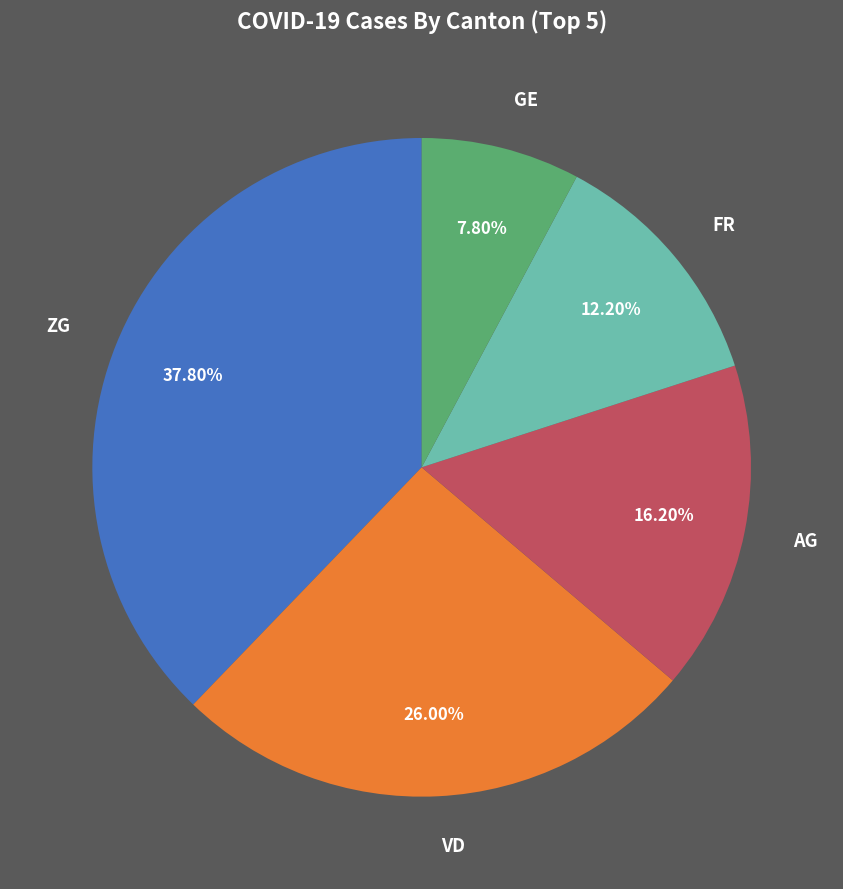

How many slices are in this pie chart?

5